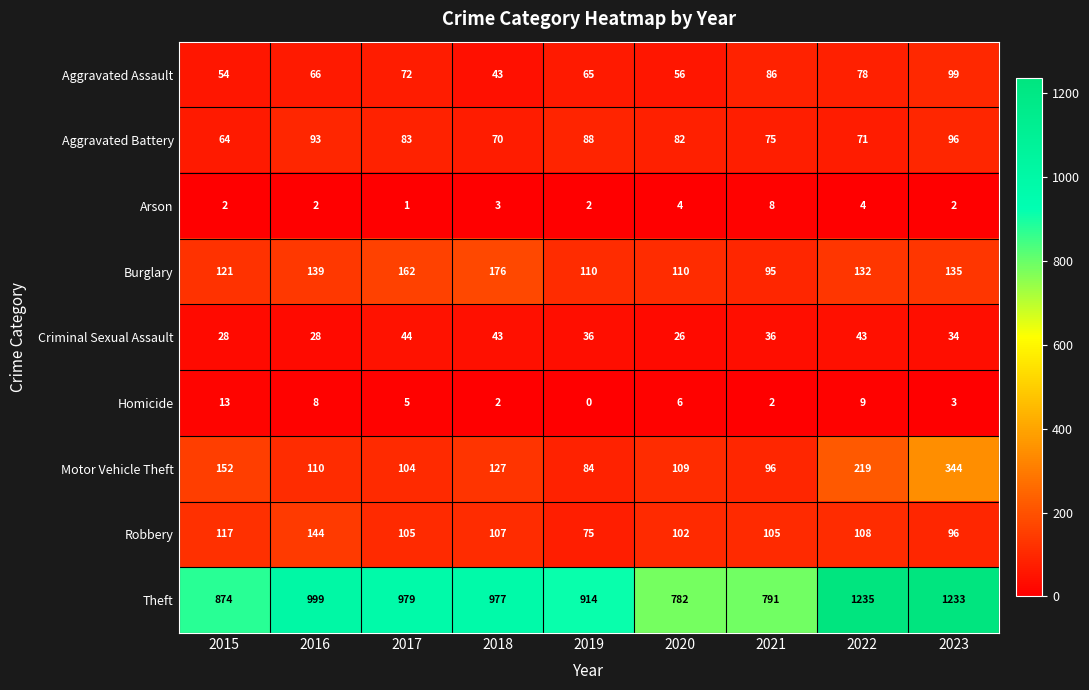

Which series has the largest total across all categories?

Theft